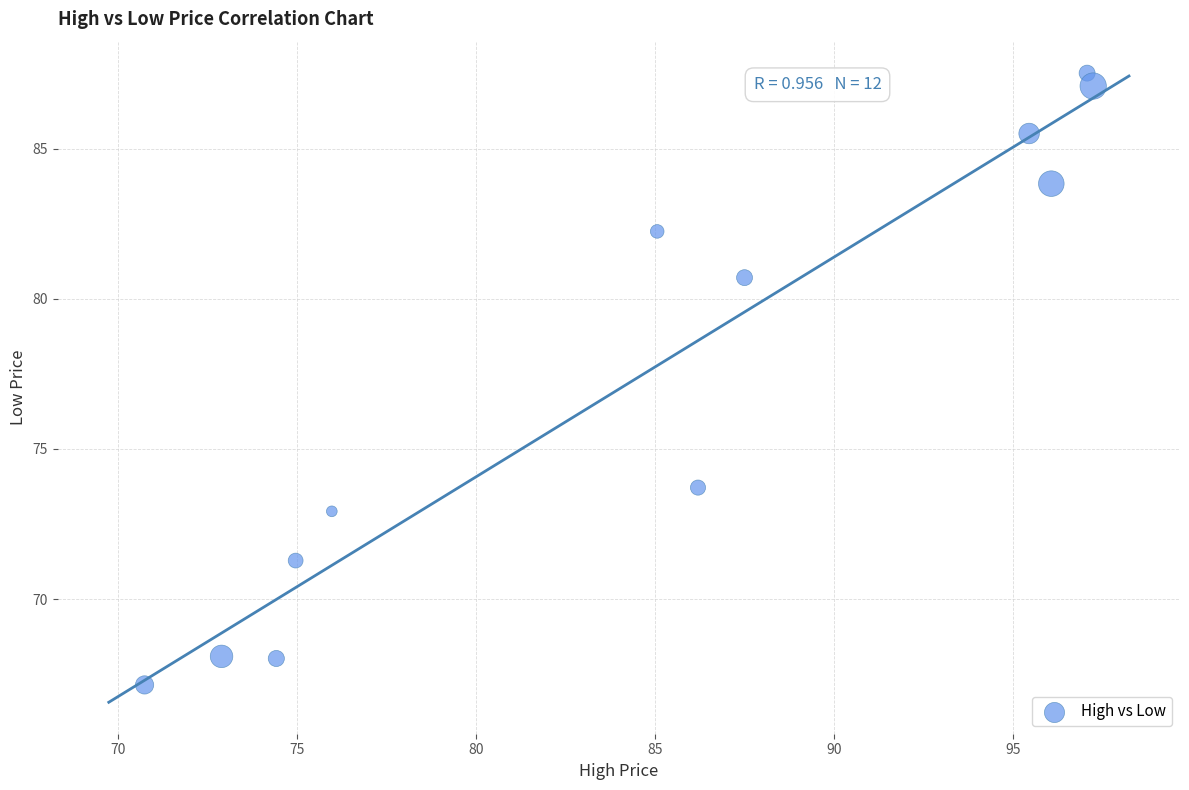

What Y value in the scatter plot is closest to 77?

73.7